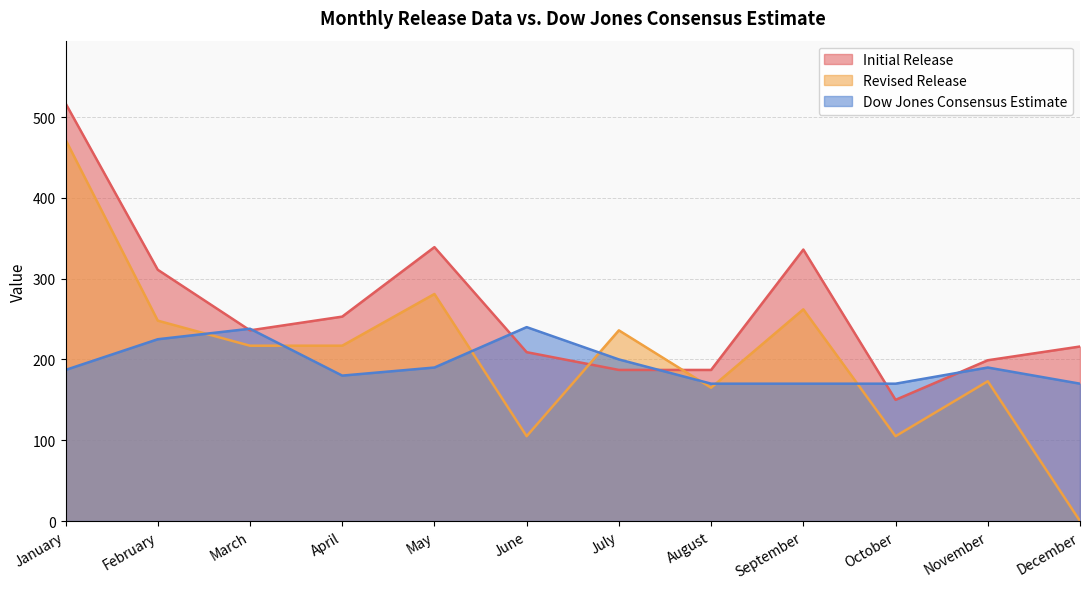

What are all the series names shown in the legend?

Initial Release, Revised Release, Dow Jones Consensus Estimate